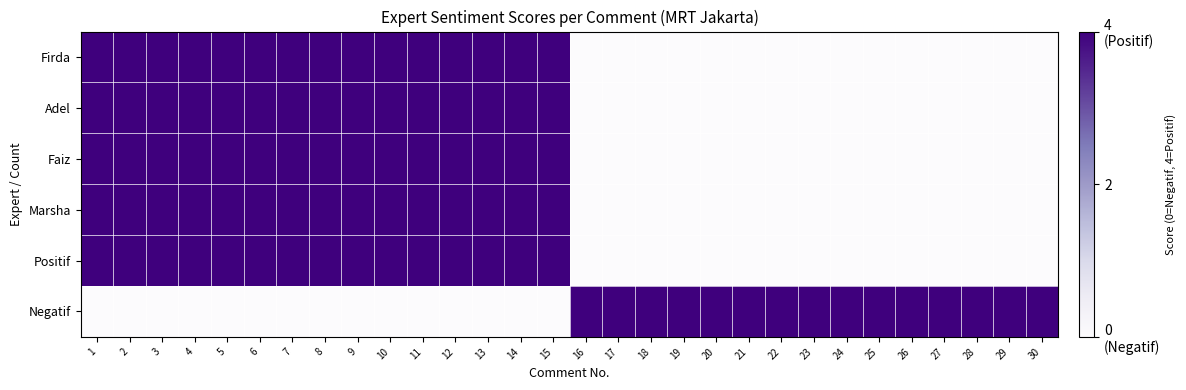

Which series has the largest total across all categories?

Firda